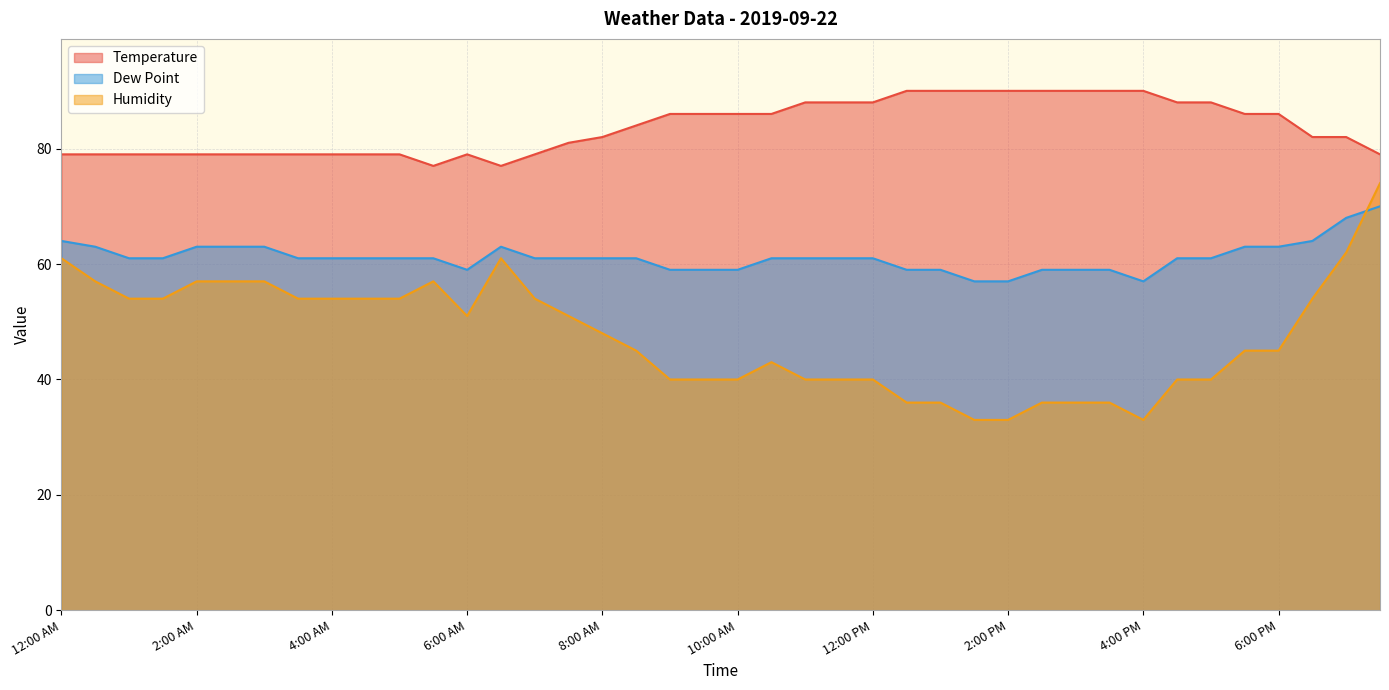

True or false: Dew Point and Temperature intersect in this chart.

False